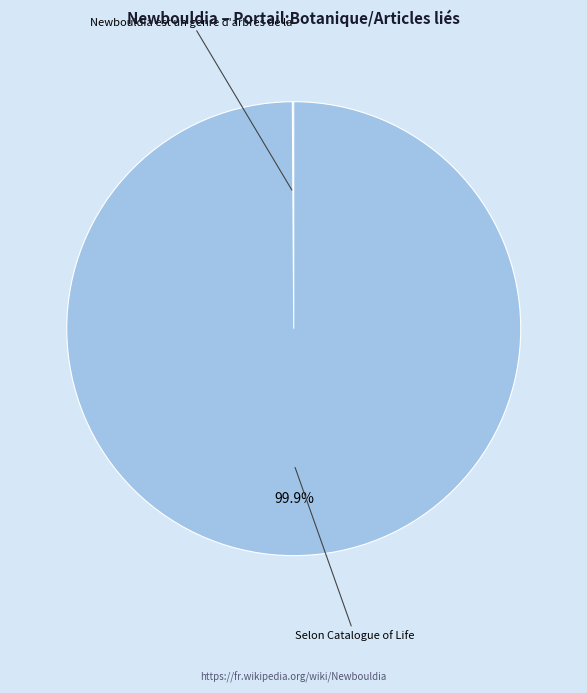

Is there any slice that represents more than half of the pie?

Yes